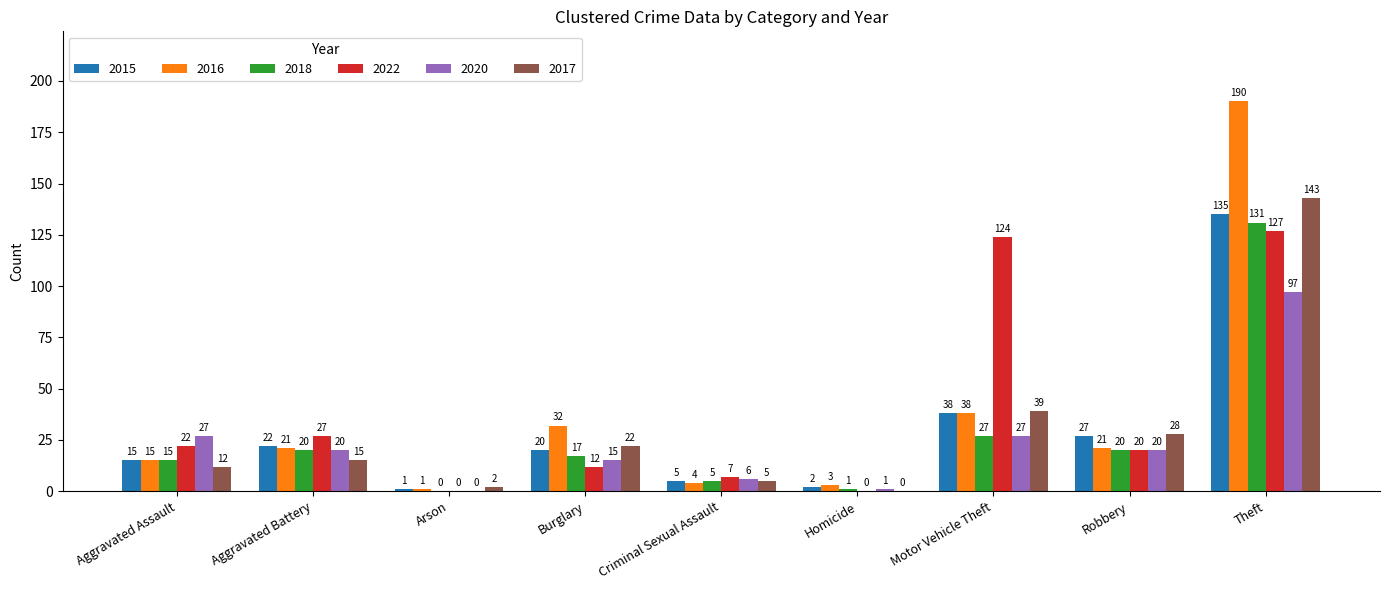

What is the average value of the 2020 series?

24